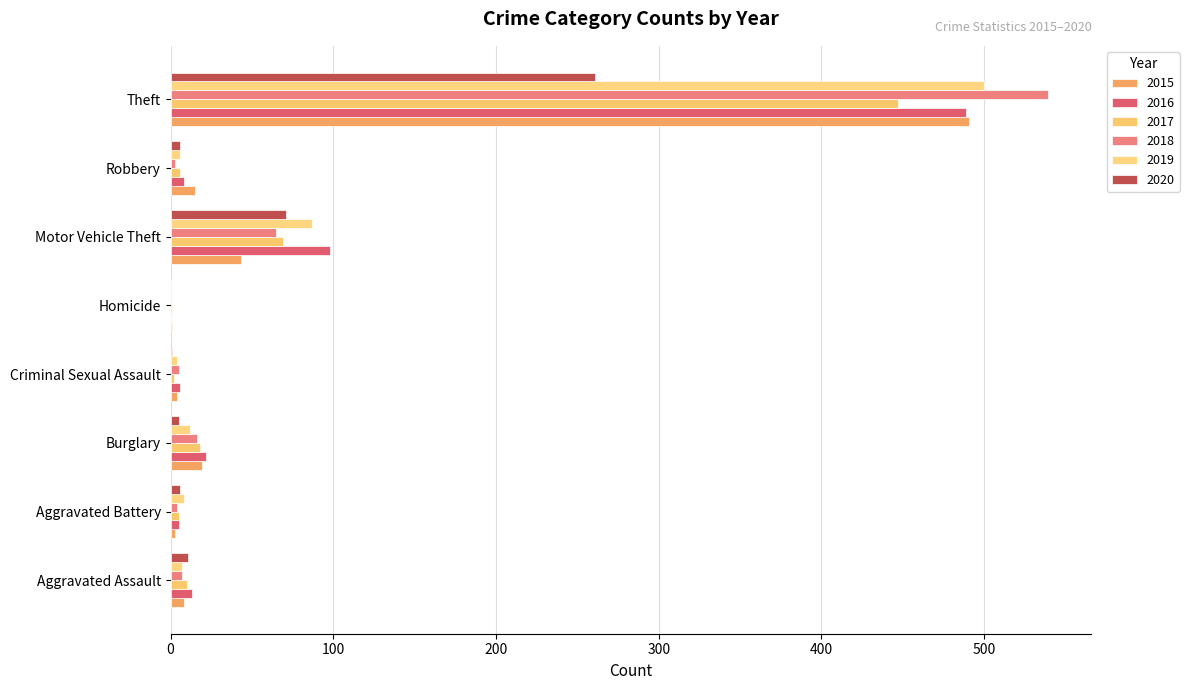

At Motor Vehicle Theft, list the series in order from largest to smallest.

2016, 2019, 2020, 2017, 2018, 2015